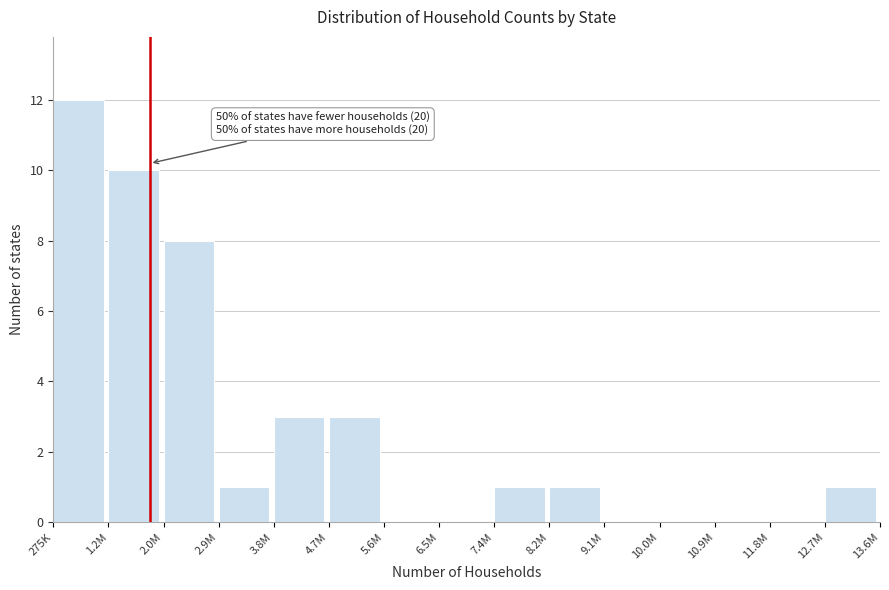

Reading right to left, extract all data points from this chart.

12.7M=1	11.8M=0	10.9M=0	10.0M=0	9.1M=0	8.2M=1	7.4M=1	6.5M=0	5.6M=0	4.7M=3	3.8M=3	2.9M=1	2.0M=8	1.2M=10	275K=12